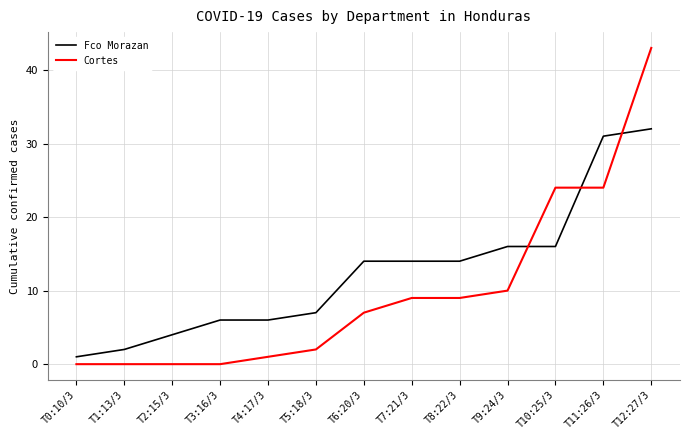

Reading right to left, transcribe all the data shown in this chart.

Fco Morazan: 32	31	16	16	14	14	14	7	6	6	4	2	1
Cortes: 43	24	24	10	9	9	7	2	1	0	0	0	0